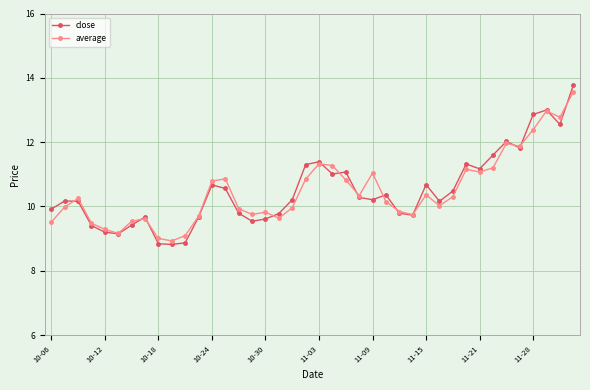

Rank the series by their maximum value, from lowest to highest.

average, close